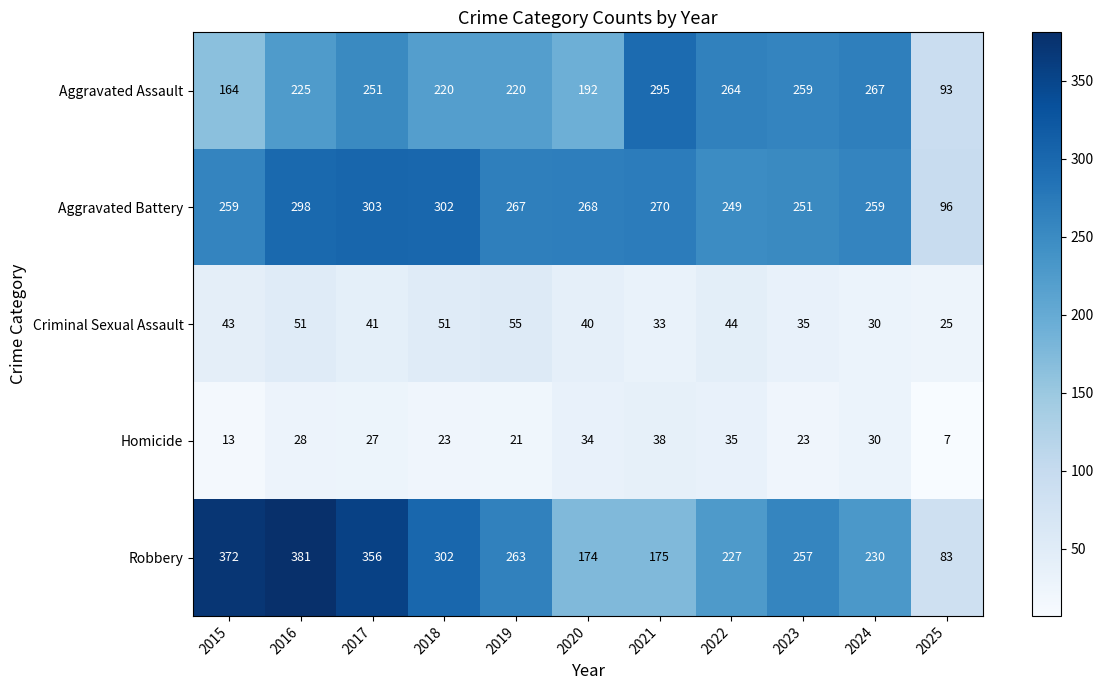

Read the Homicide value at 2021, to the nearest 10.

40